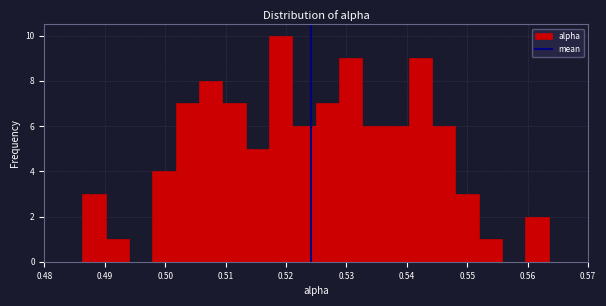

Read against the x-axis, roughly where is the centre of the tallest bar?

0.519